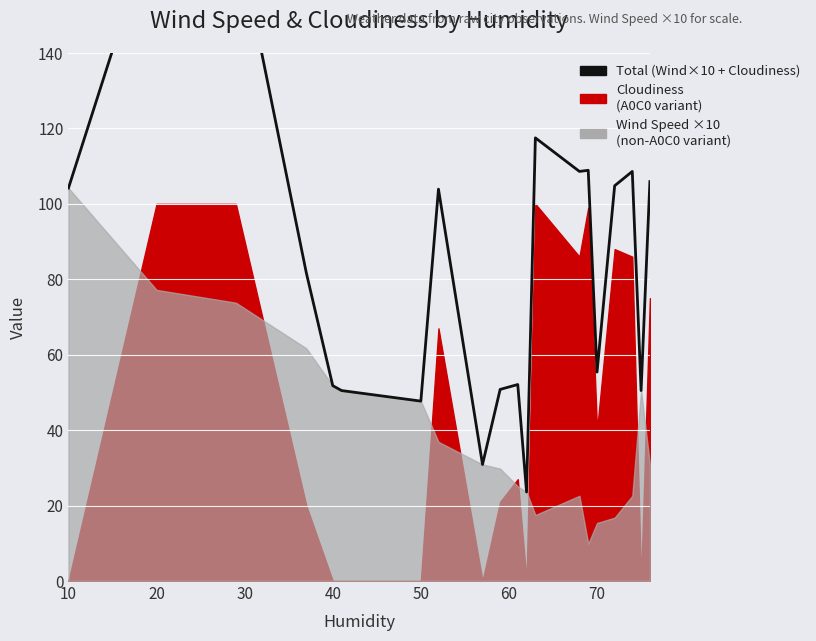

How many data points are less than 103?

10